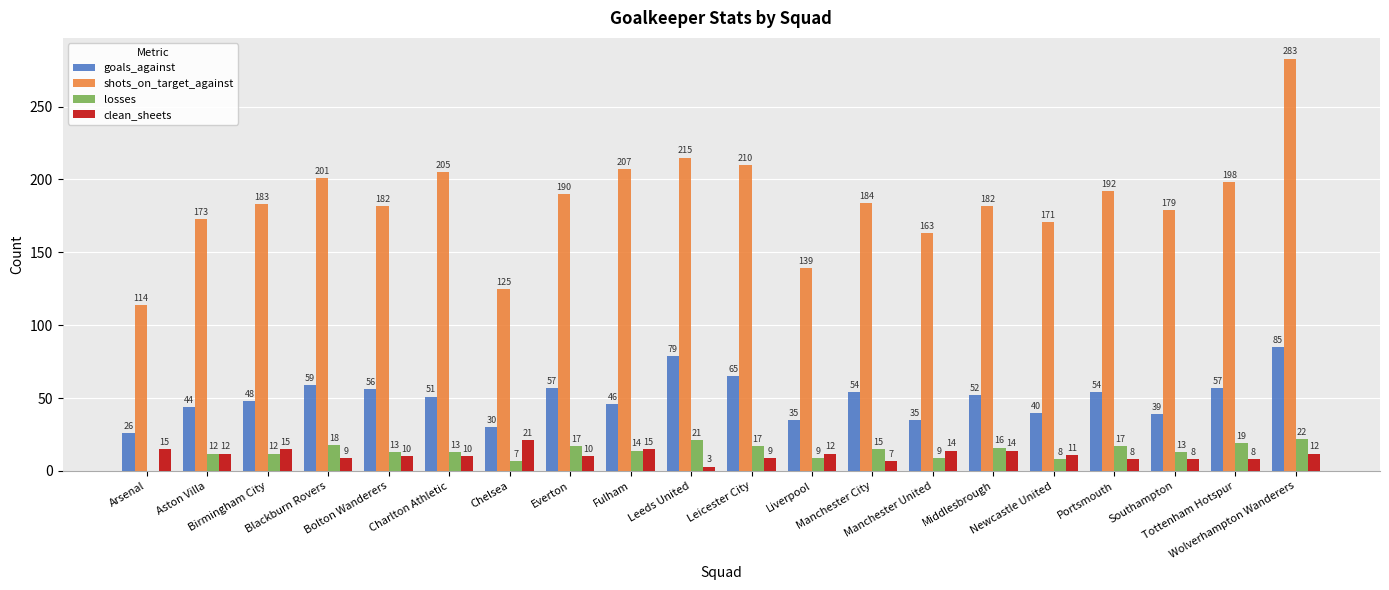

Is the value of goals_against at Everton greater than the value of losses at Everton?

Yes